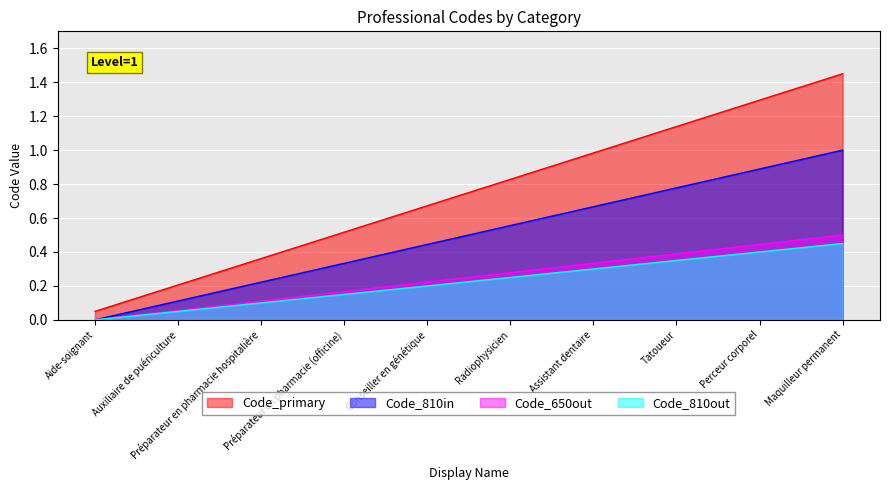

The value at Aide-soignant is 0.1. True or false?

False